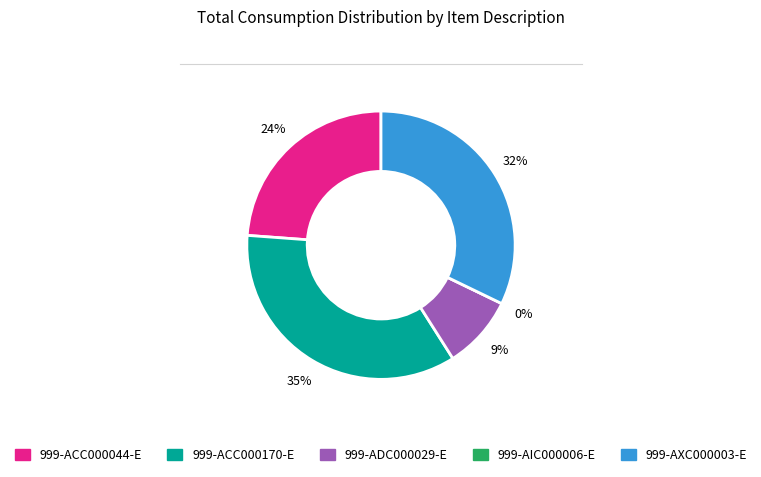

To the nearest percent, what percentage of the pie is 999-ACC000044-E?

24%